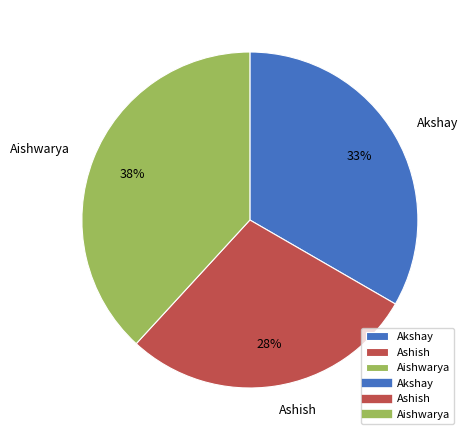

Is the sum of Aishwarya and Ashish greater than half?

Yes